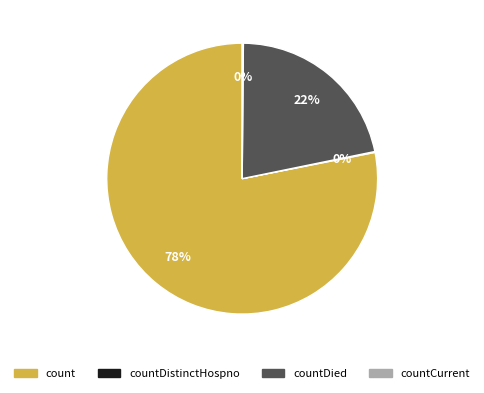

Is it true that countDied is 29% of the pie?

False